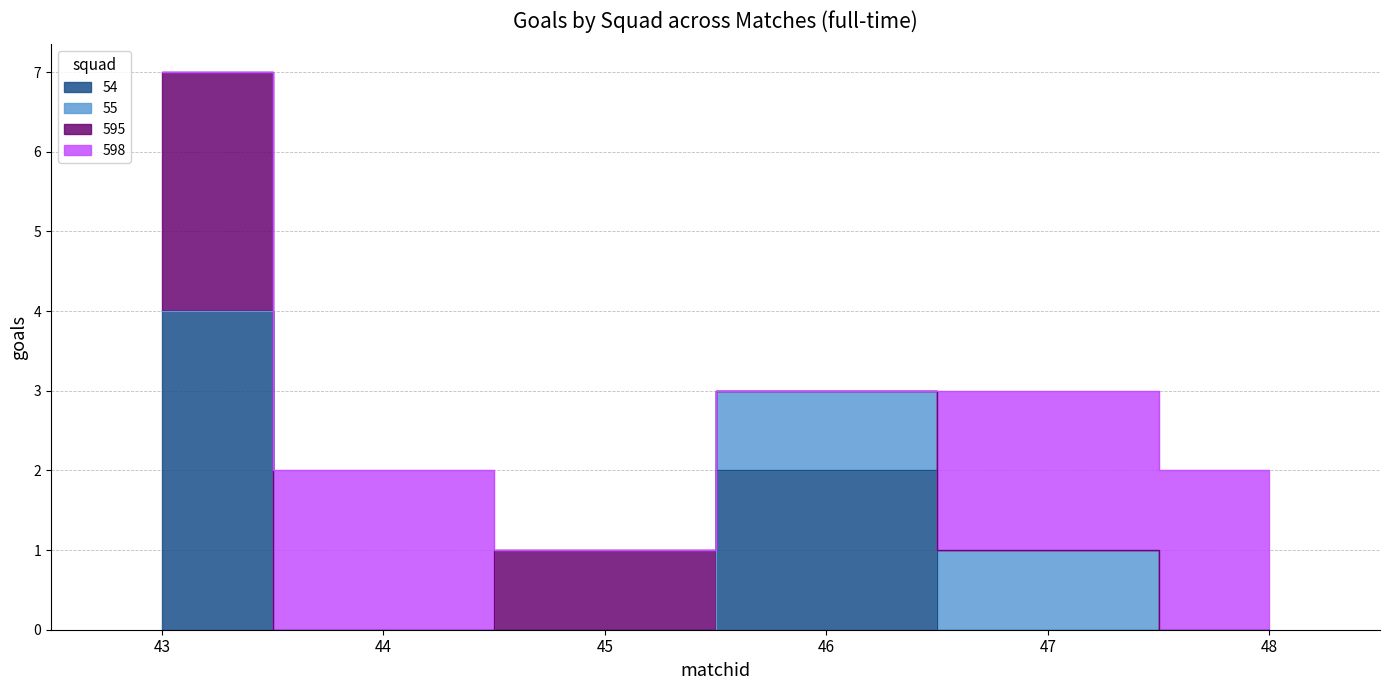

Reading left to right, list all the values displayed in this chart.

54: 4	0	0	2	0	0
55: 0	0	0	1	1	0
595: 3	0	1	0	0	0
598: 0	2	0	0	2	2